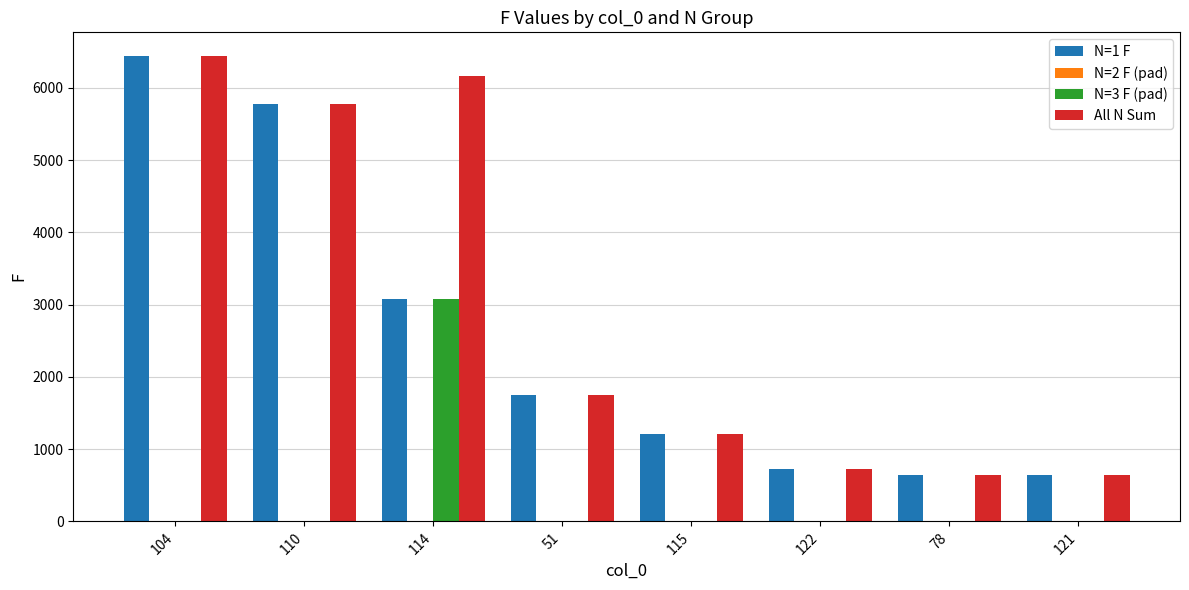

Is the value of N=3 F (pad) at 121 greater than the value of All N Sum at 104?

No